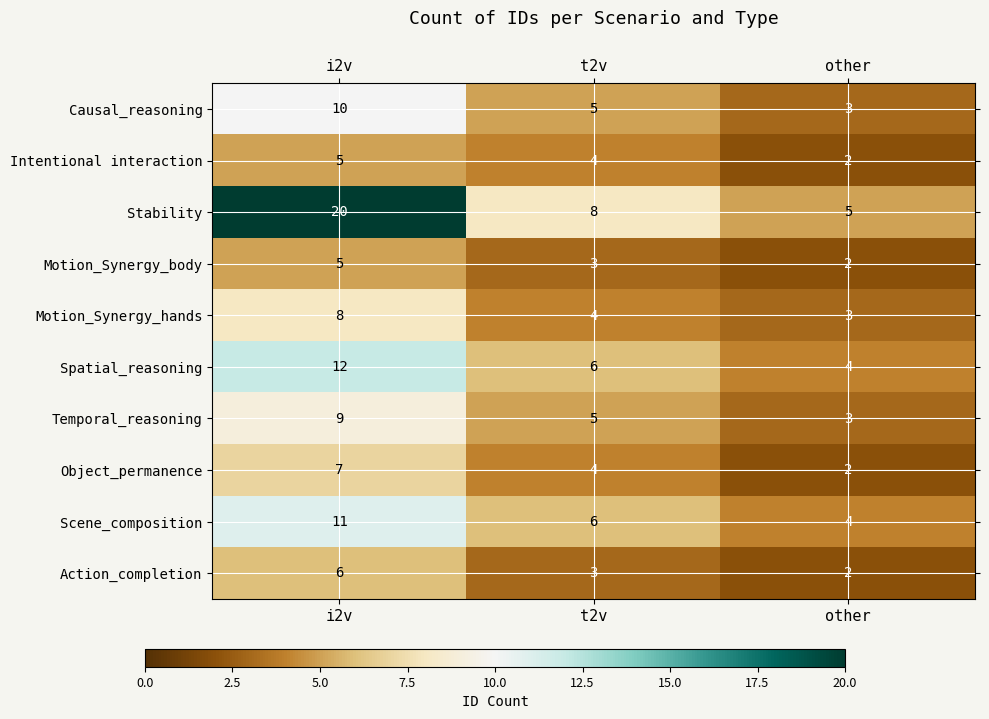

What is the smallest value displayed?

2